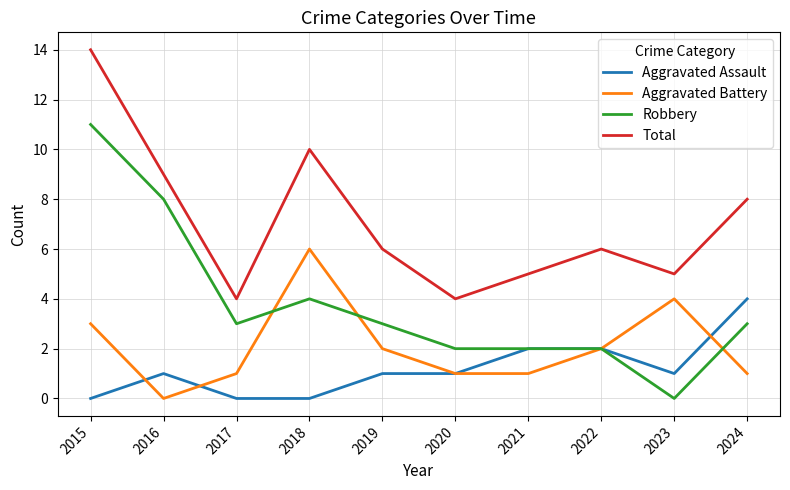

The value of Aggravated Assault at 2020 is 1. True or false?

True